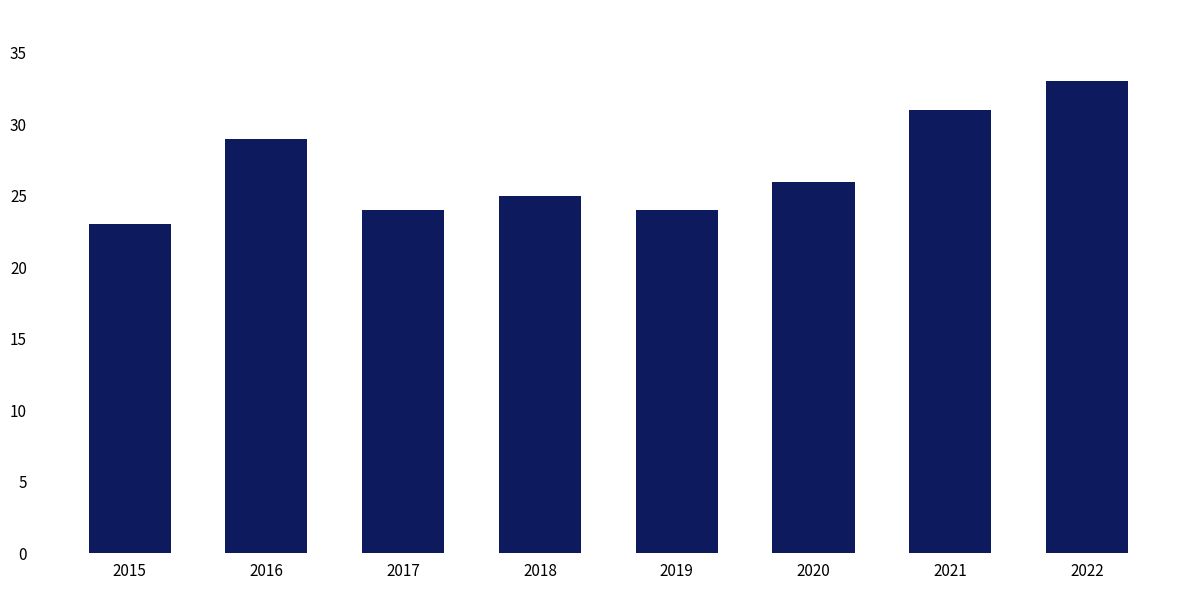

What is the maximum value shown in the chart?

33